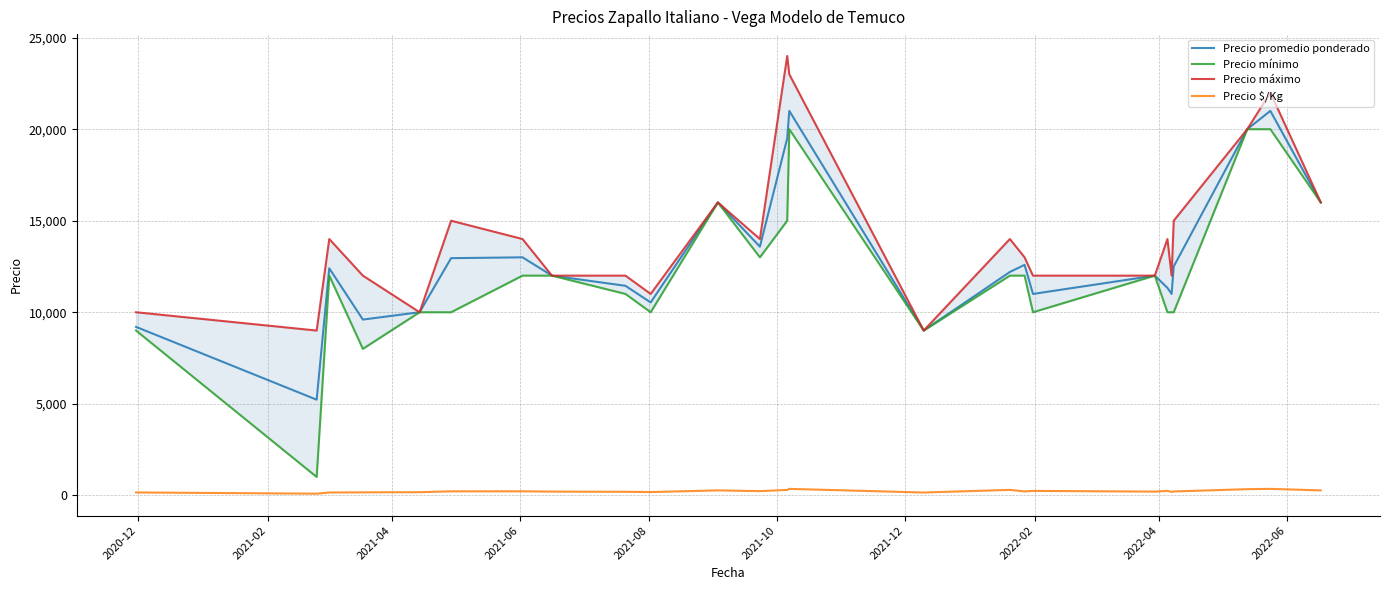

At how many categories does at least one series exceed 8546?

25